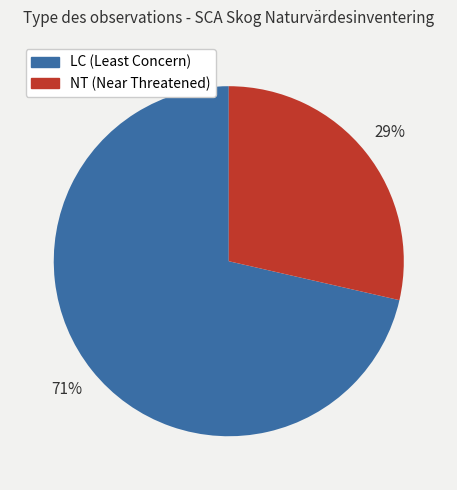

Is there any slice that represents more than half of the pie?

Yes